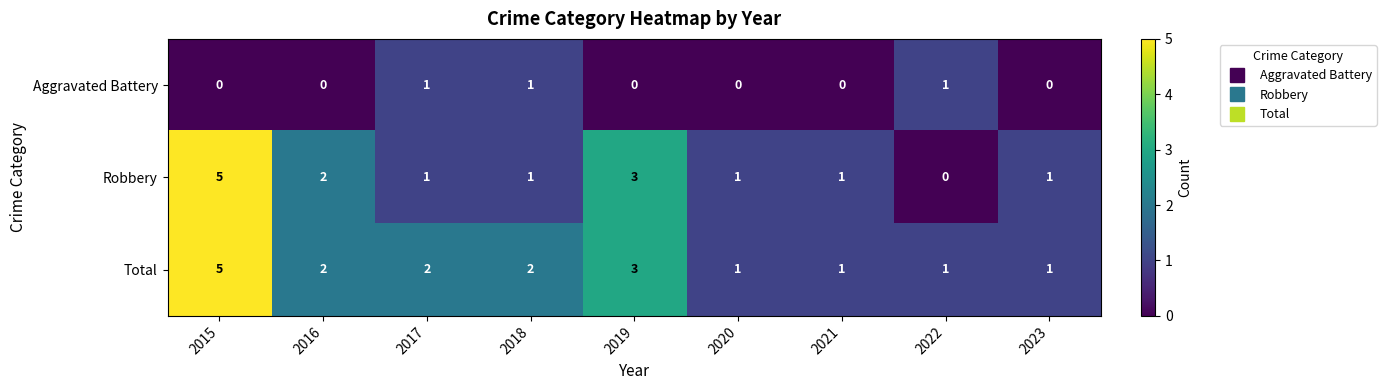

The value of Robbery at 2023 is 0. True or false?

False